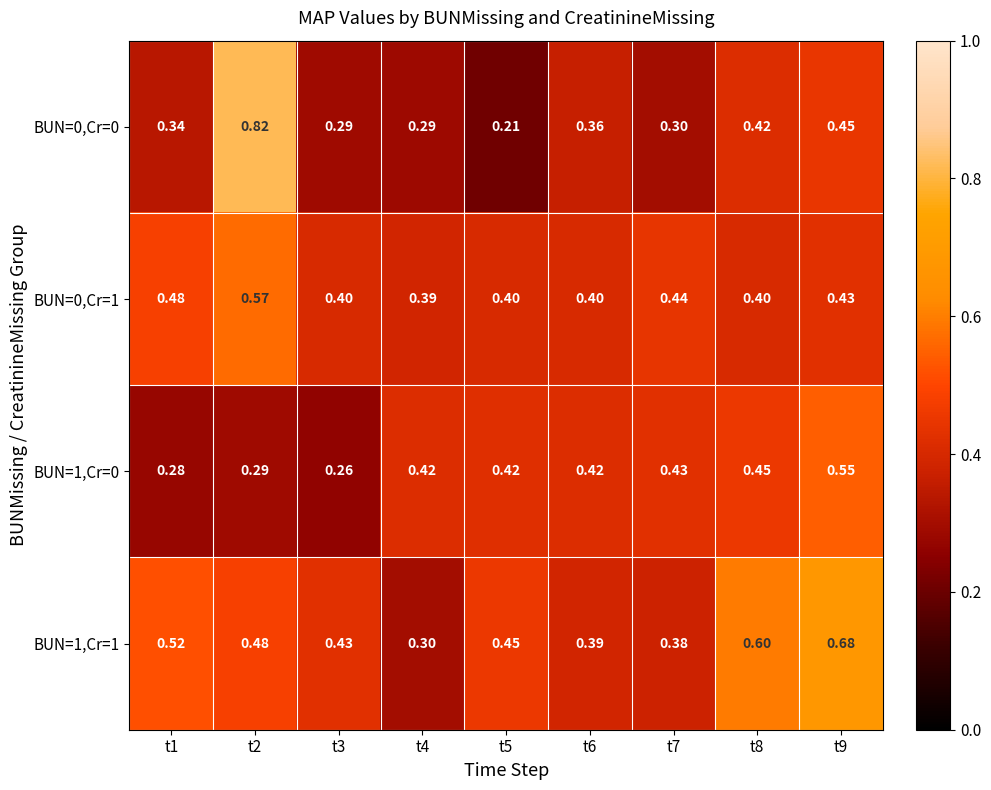

Is the value of BUN=0,Cr=0 at t1 greater than the value of BUN=1,Cr=1 at t8?

No